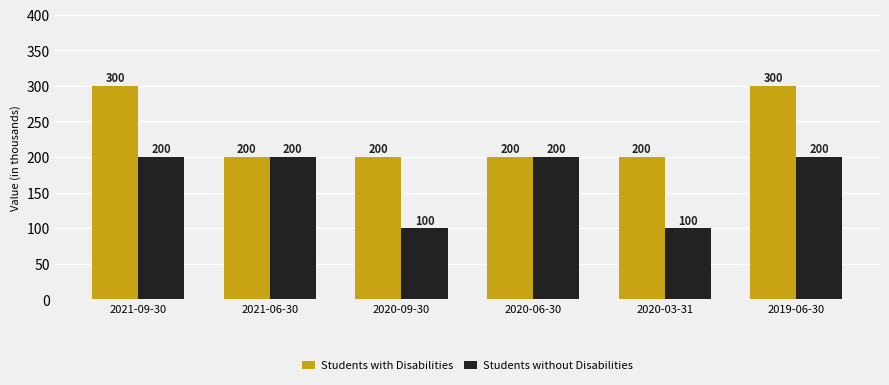

Does the chart contain stacked bars?

No